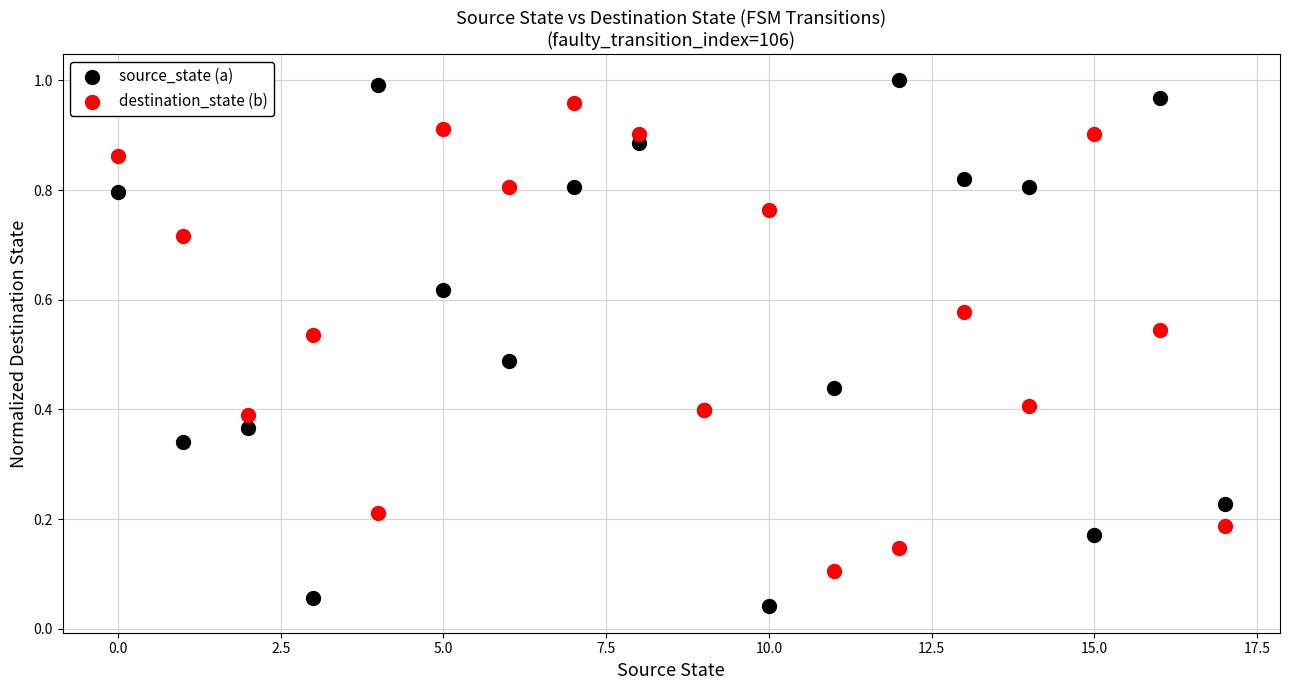

Which series reaches the minimum Y coordinate?

source_state (a)